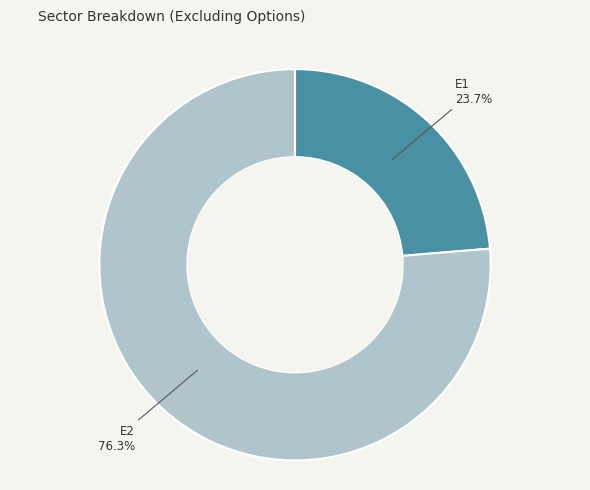

Does any single category account for the majority?

Yes